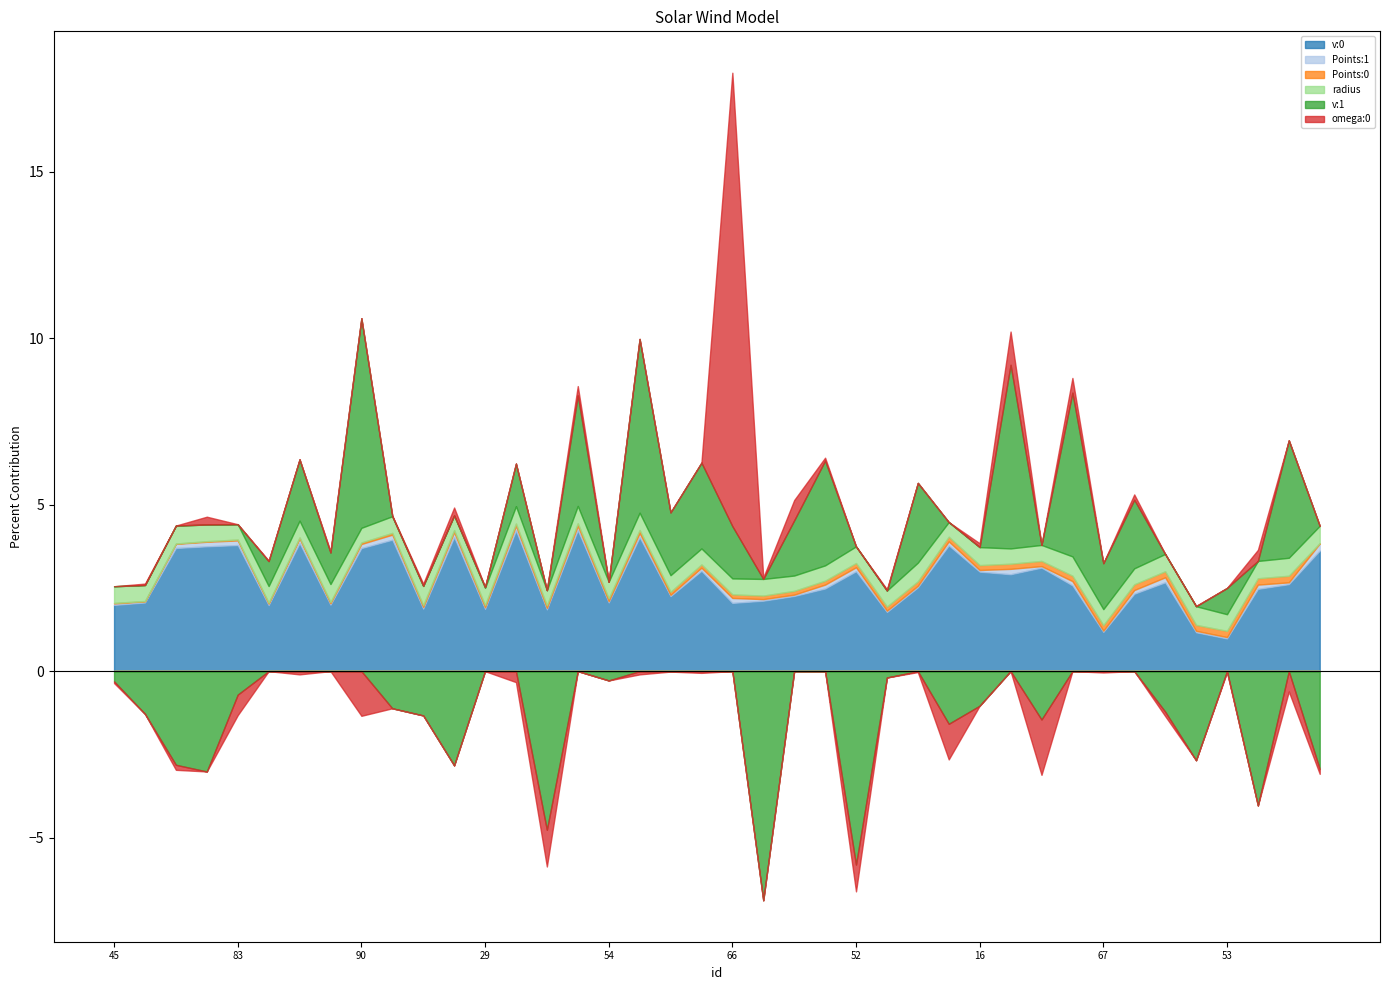

At how many categories does at least one series exceed 0?

40